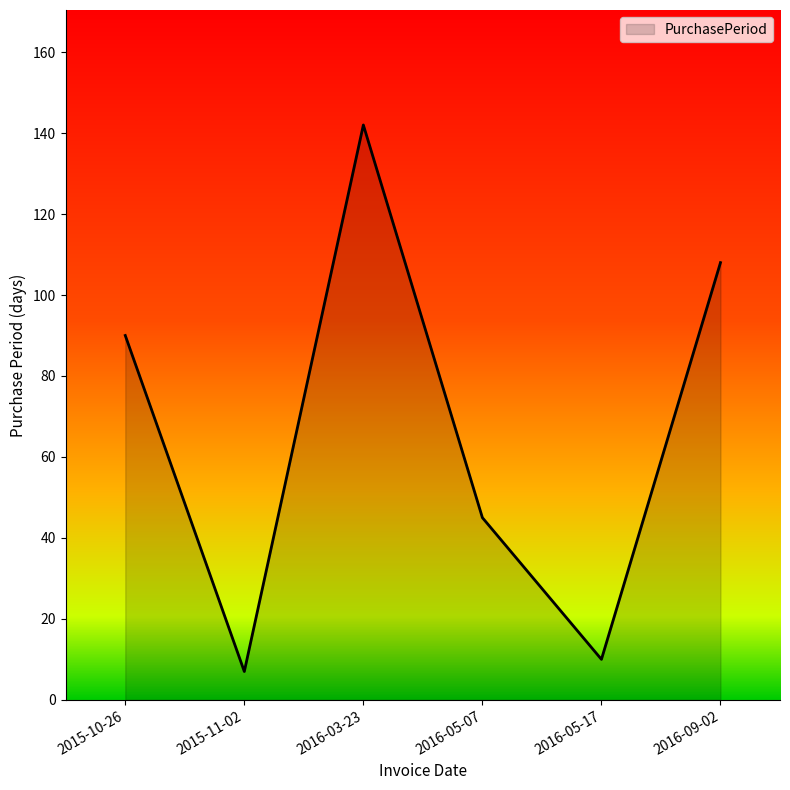

Read the value at 2016-05-07, to the nearest 50.

50